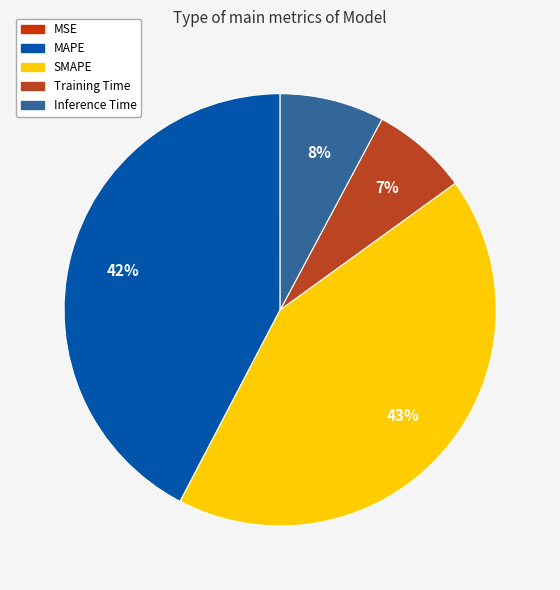

What percentage is the Training Time slice, to the nearest percent?

7%